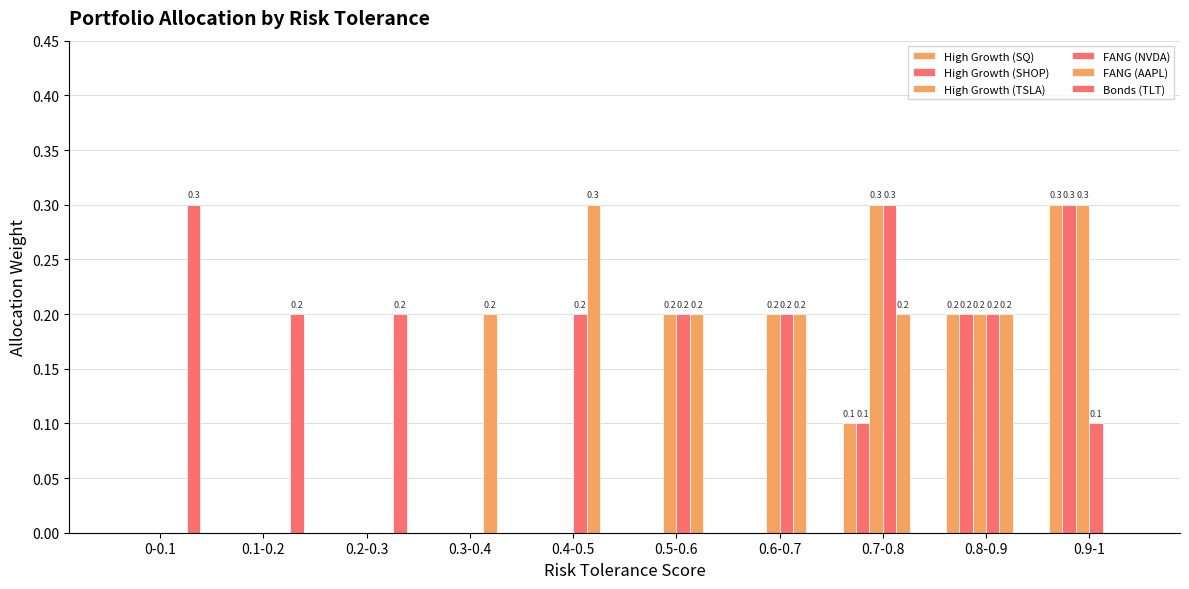

What is the difference between the maximum and second lowest values in the FANG (NVDA) series?

0.3